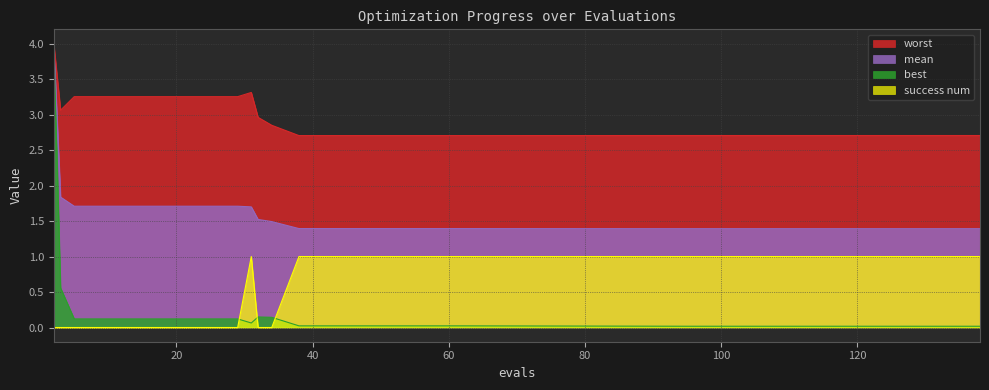

What is the total value across all series at 46?

5.1